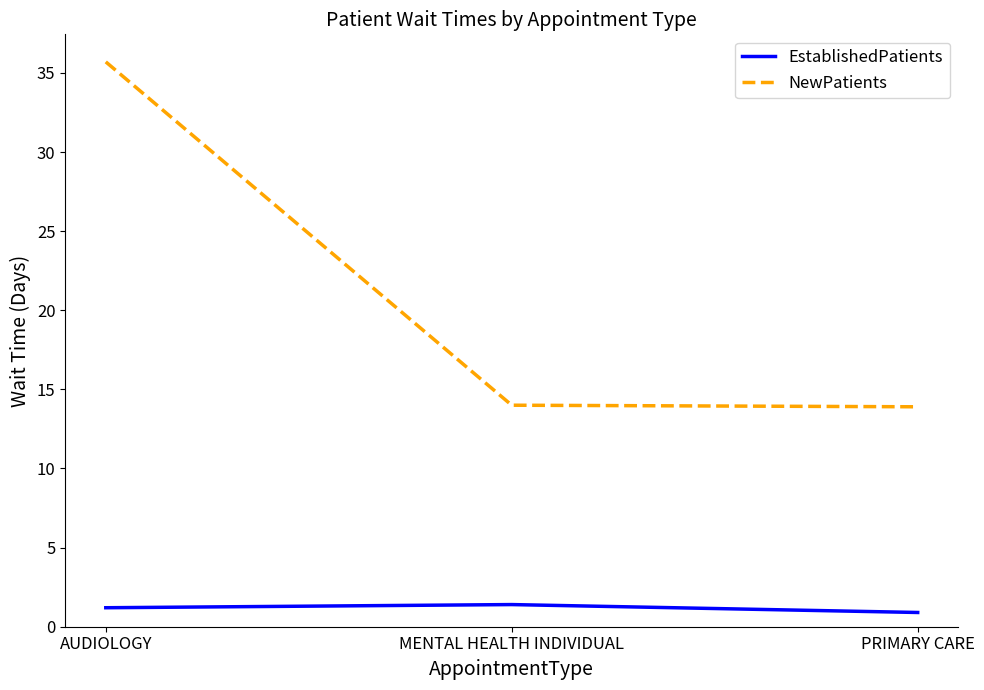

True or false: EstablishedPatients has a value of 0.9 at PRIMARY CARE.

True